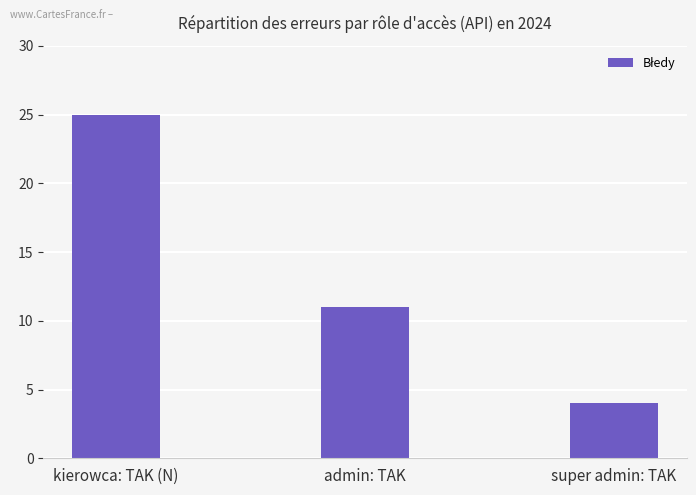

Is it true that the value at super admin: TAK is 3?

False